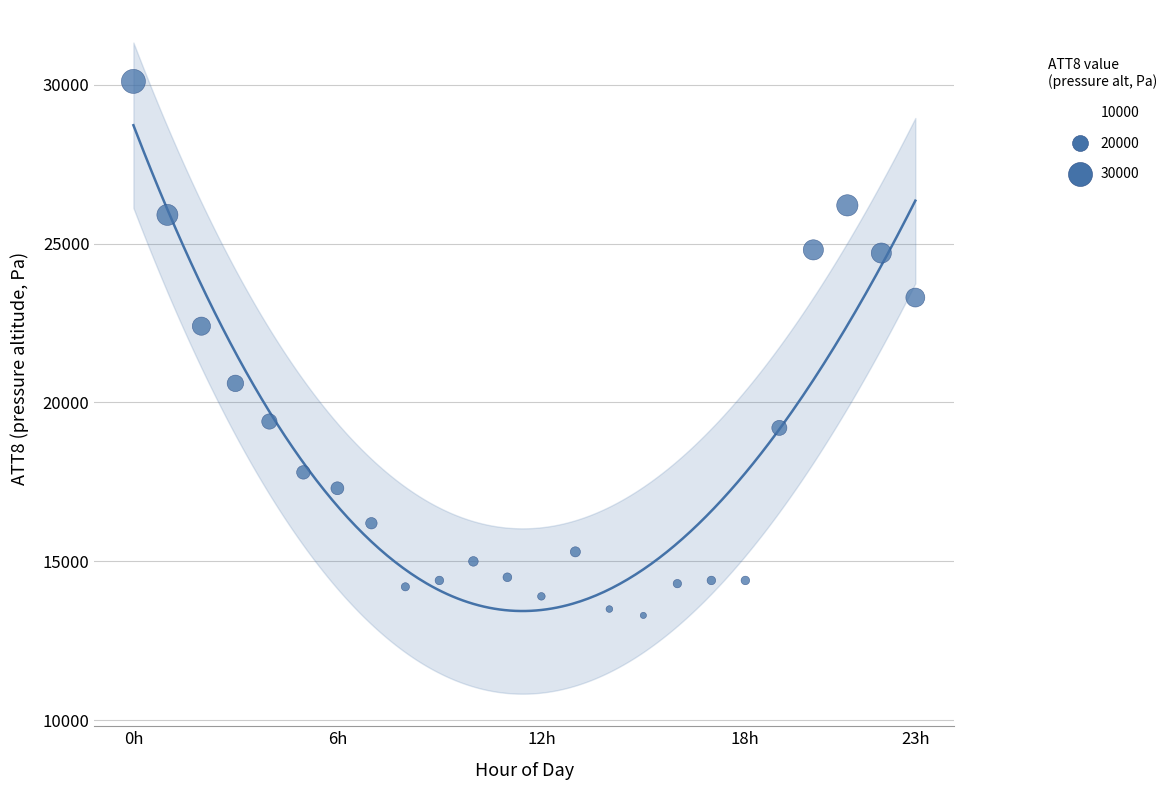

What is the range of Y values (max minus min)?

16800